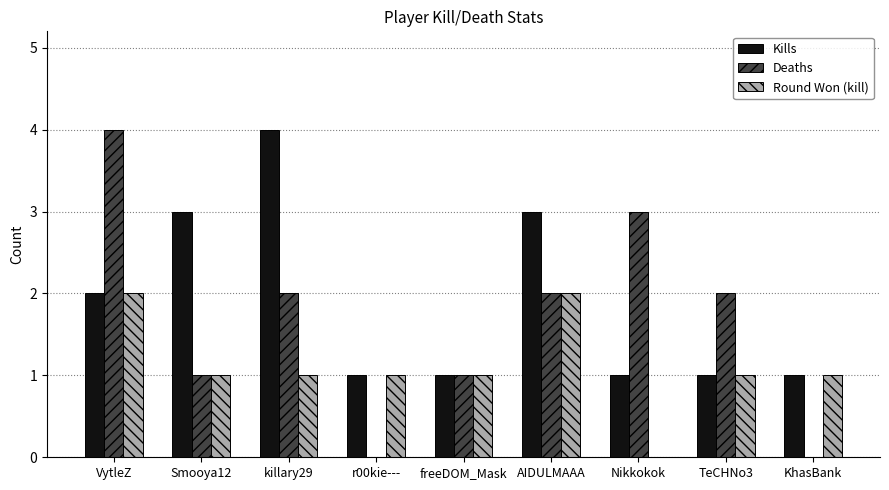

The Kills series shows 1 at KhasBank. True or false?

True